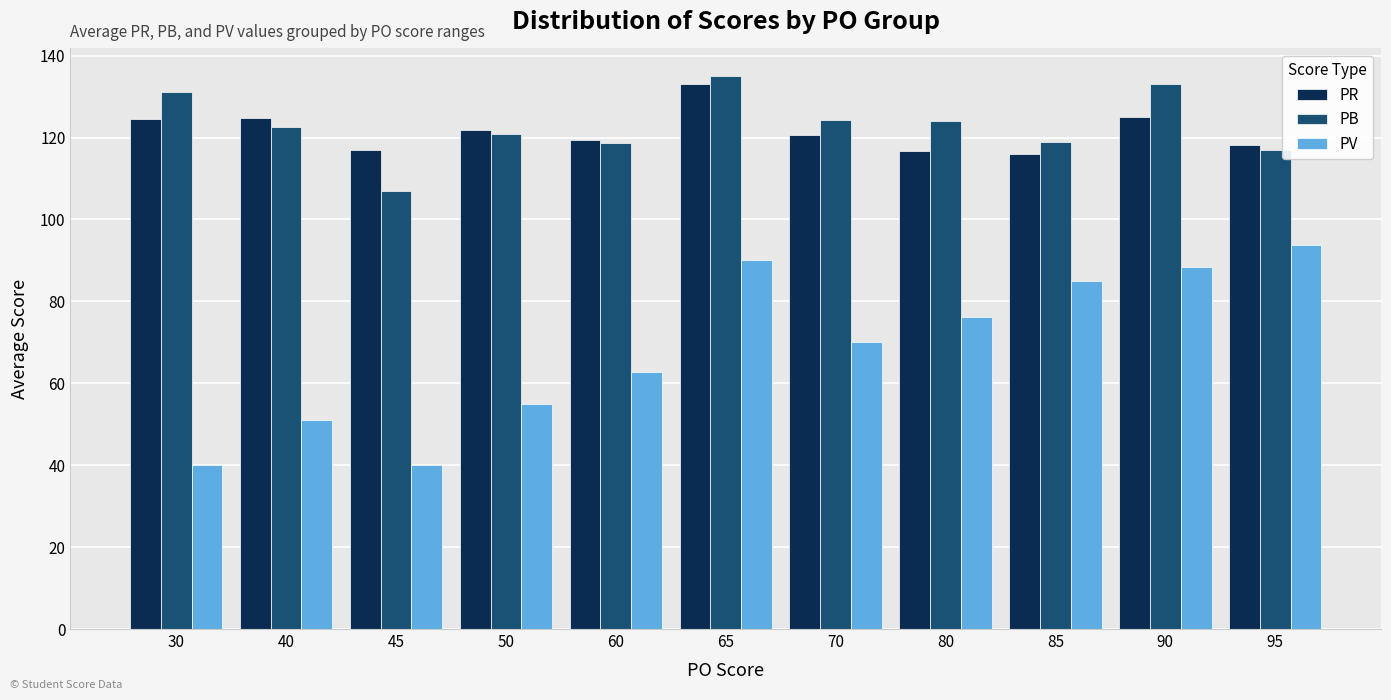

At which label does PR first exceed 120?

30